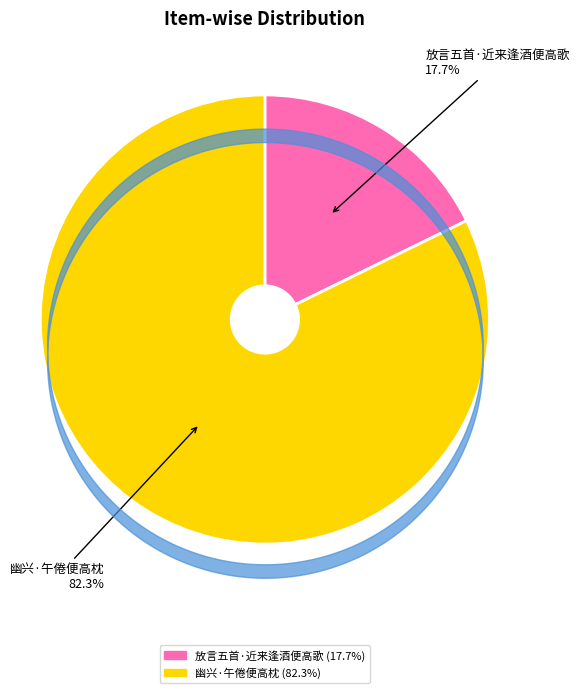

True or false: 幽兴·午倦便高枕 accounts for 82% of the total.

True